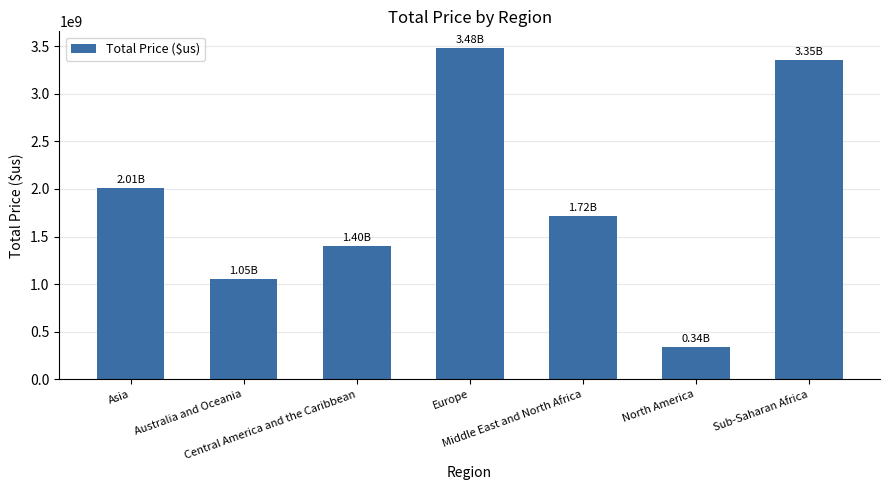

What is the smallest value displayed?

335352443.0